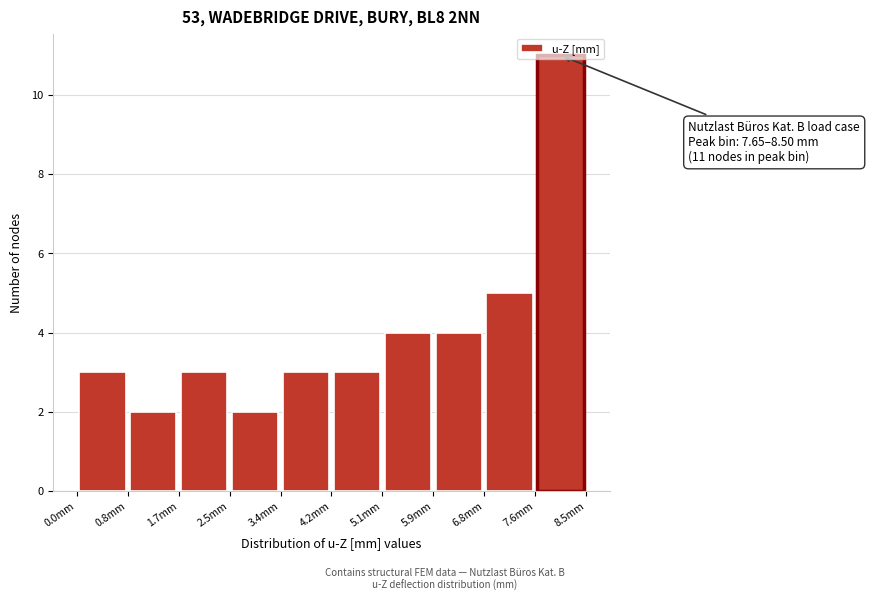

Over which range of the x-axis is the bar tallest?

7.6 to 8.5